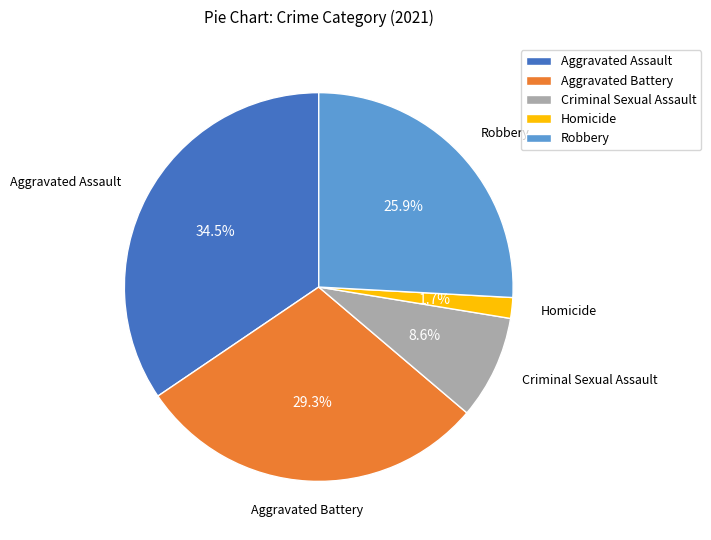

Count the number of slices in the pie.

5